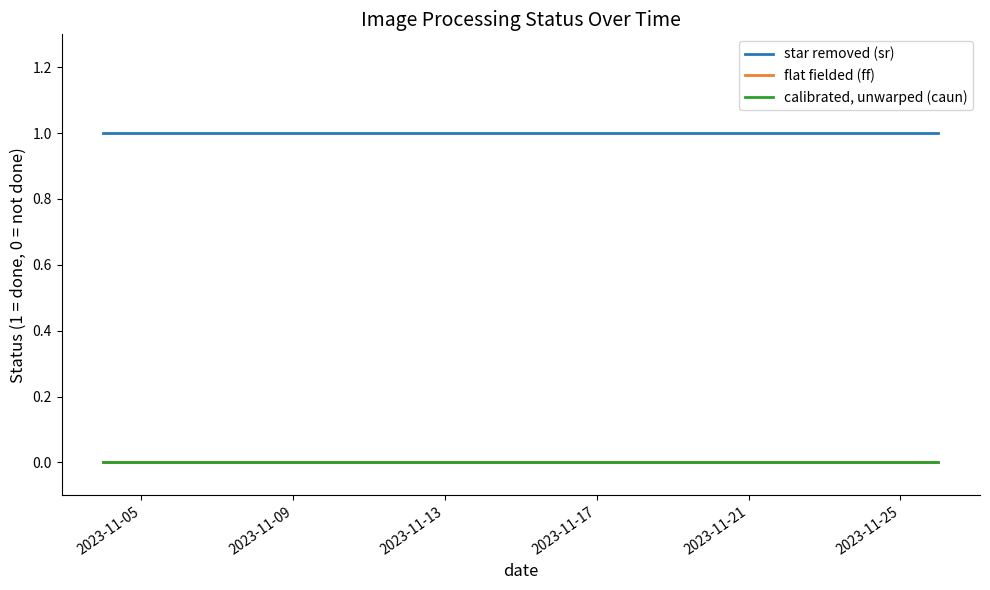

What is the value of the star removed (sr) point at the 16th from the left?

1